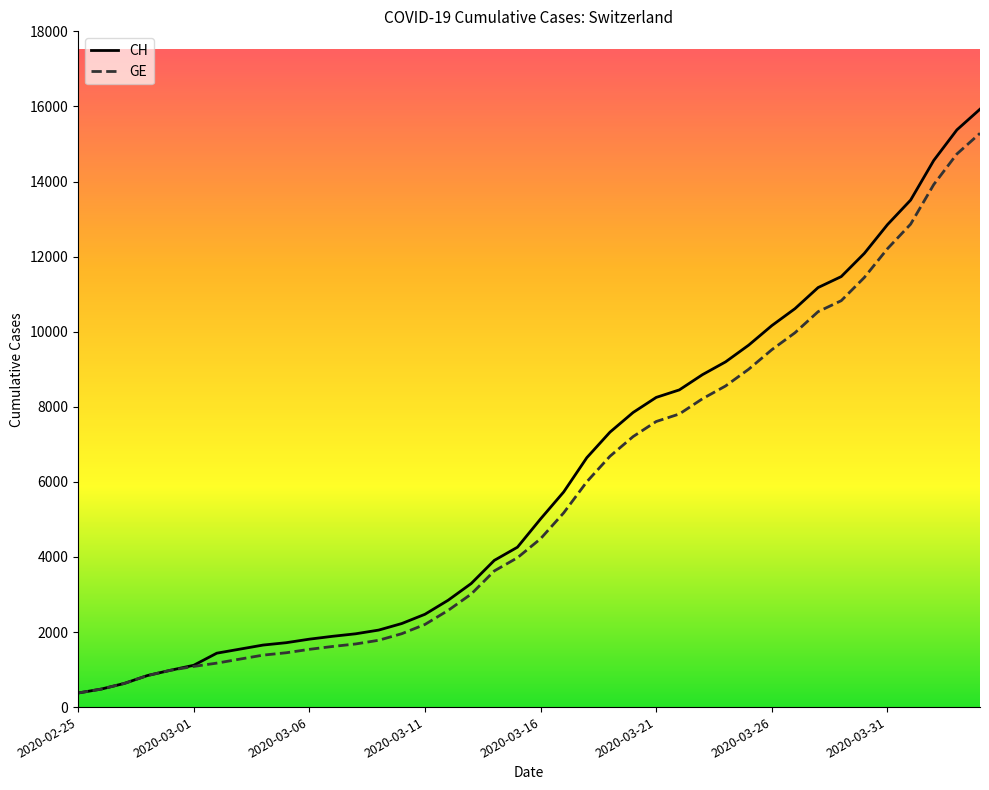

What value does the GE series have at 2020-04-01, to the nearest 100?

12900